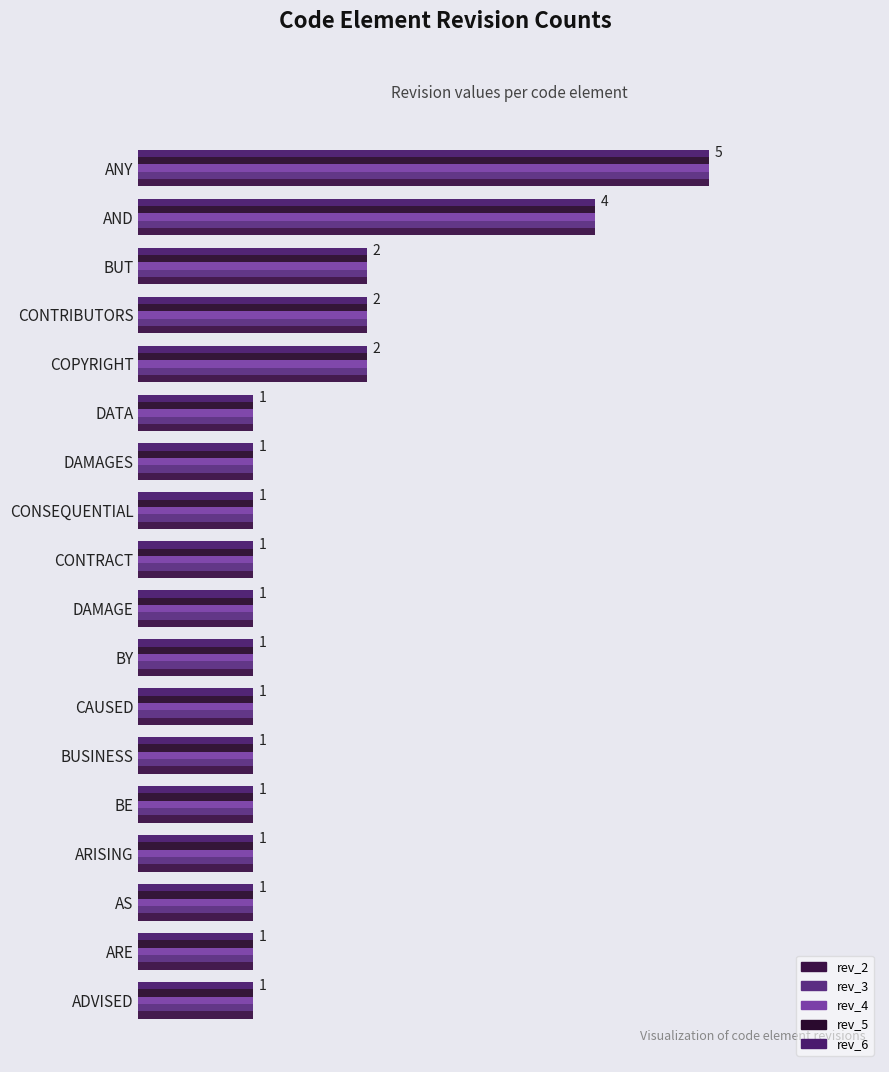

What is the lowest value of the rev_3 series?

1